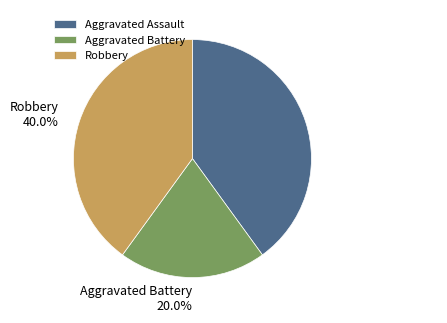

Do Robbery and Aggravated Battery together represent more than half of the pie?

Yes